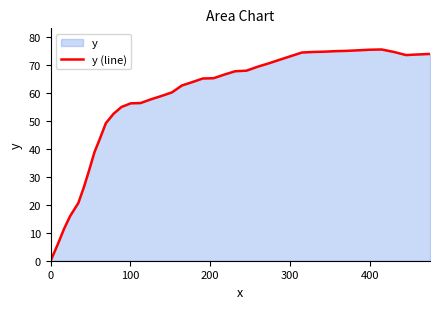

What is the difference between the maximum and minimum values?

75.7